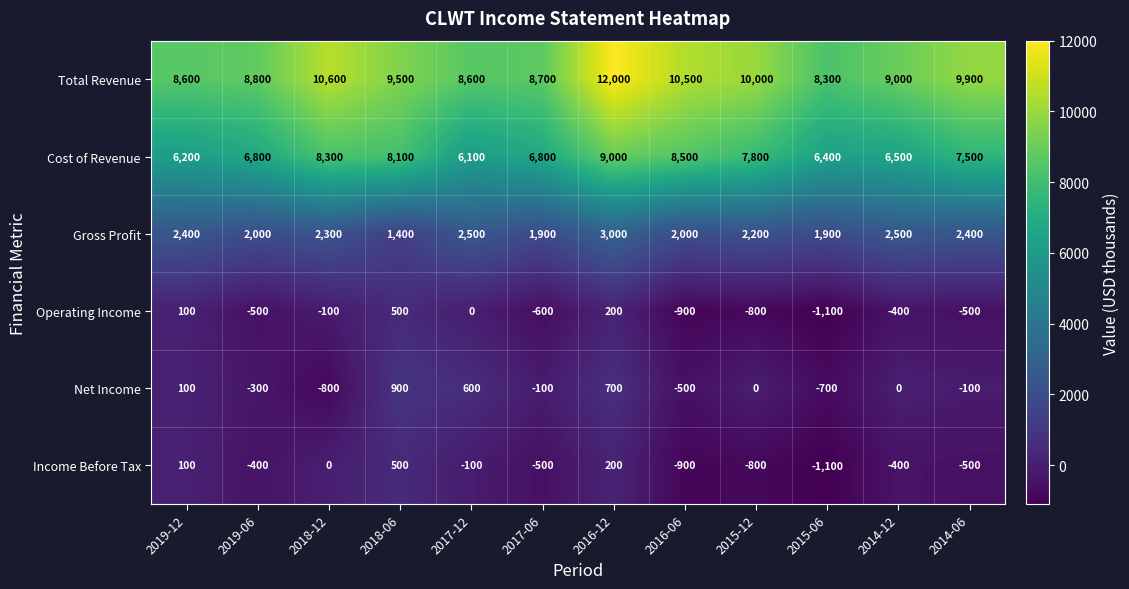

Is it true that Total Revenue equals 13560 at 2017-12?

False